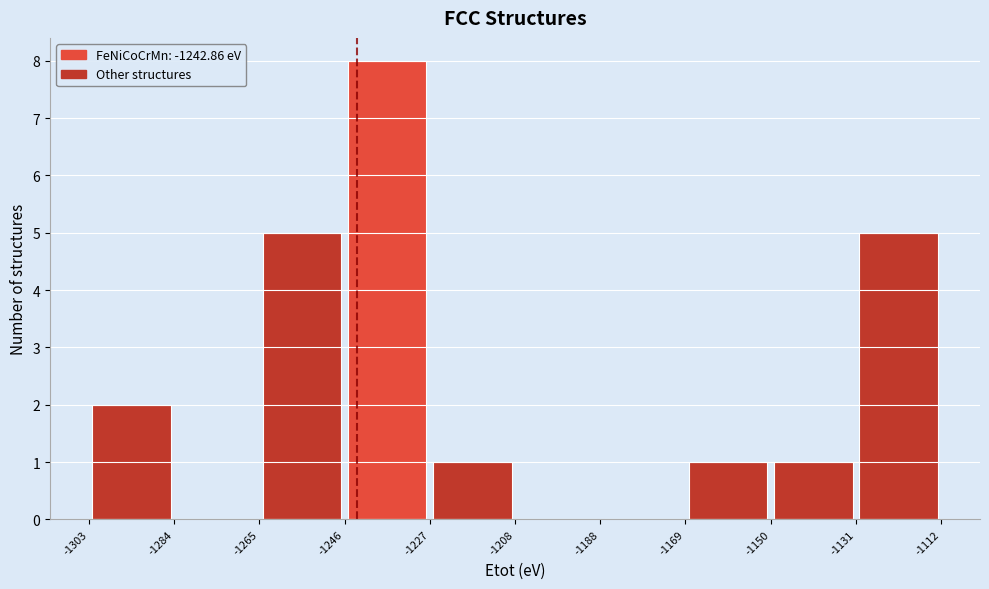

Over which range of the x-axis is the bar tallest?

-1246 to -1227